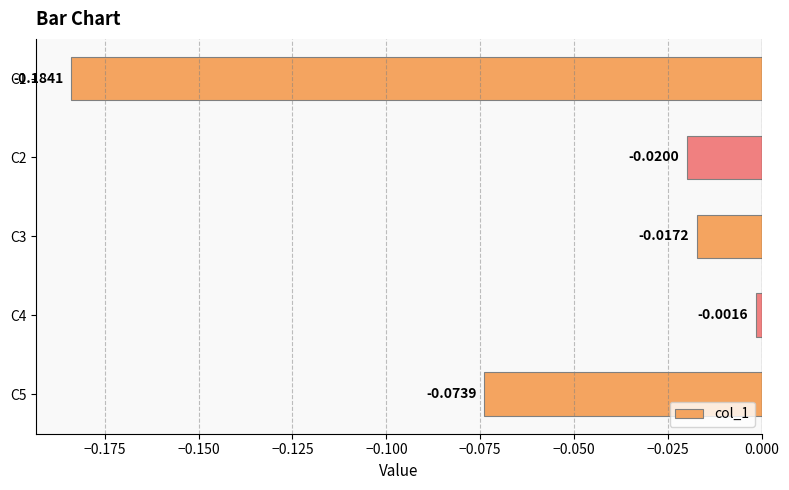

What is the change in value from C1 to C5?

+0.1